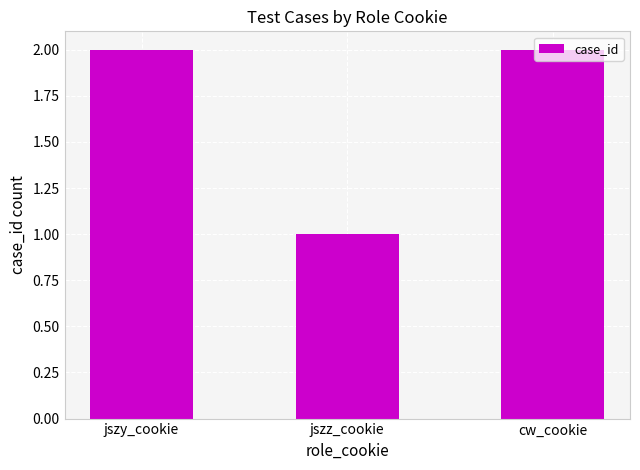

What is the minimum value shown in the chart?

1